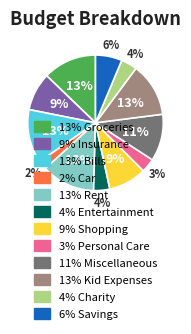

Is there a majority slice in this chart?

No